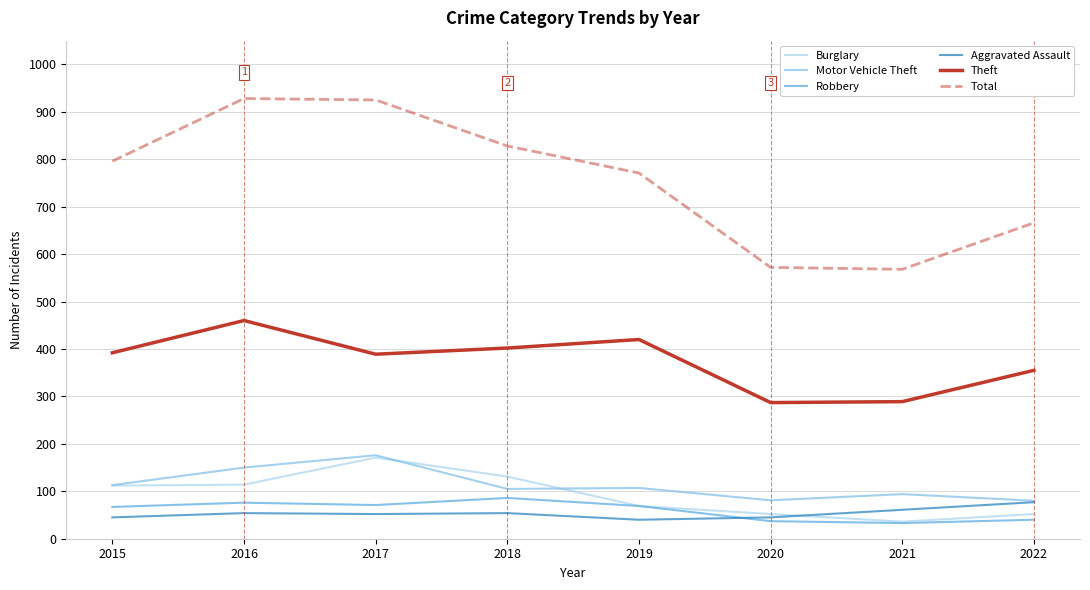

Which series has the largest total across all categories?

Total